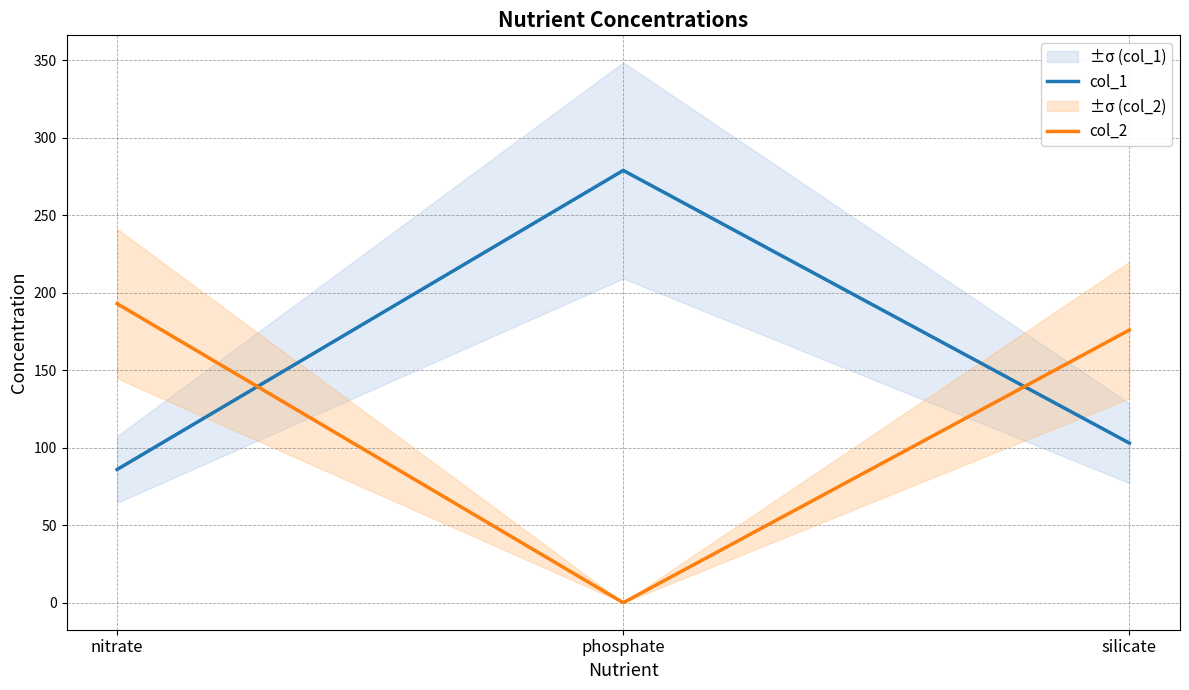

What is the value of the col_2 point at the 3rd from the left?

176